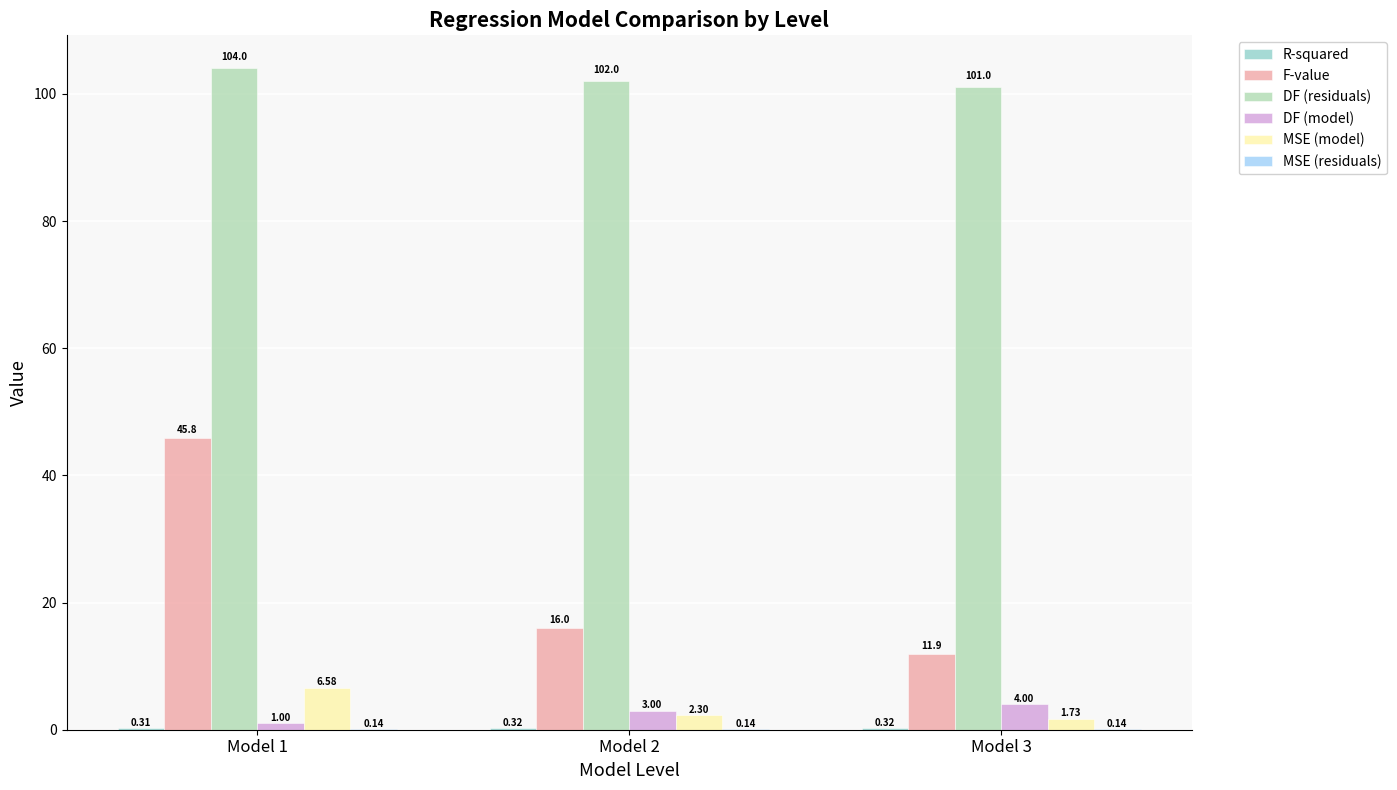

What is the total value across all series at Model 3?

119.1